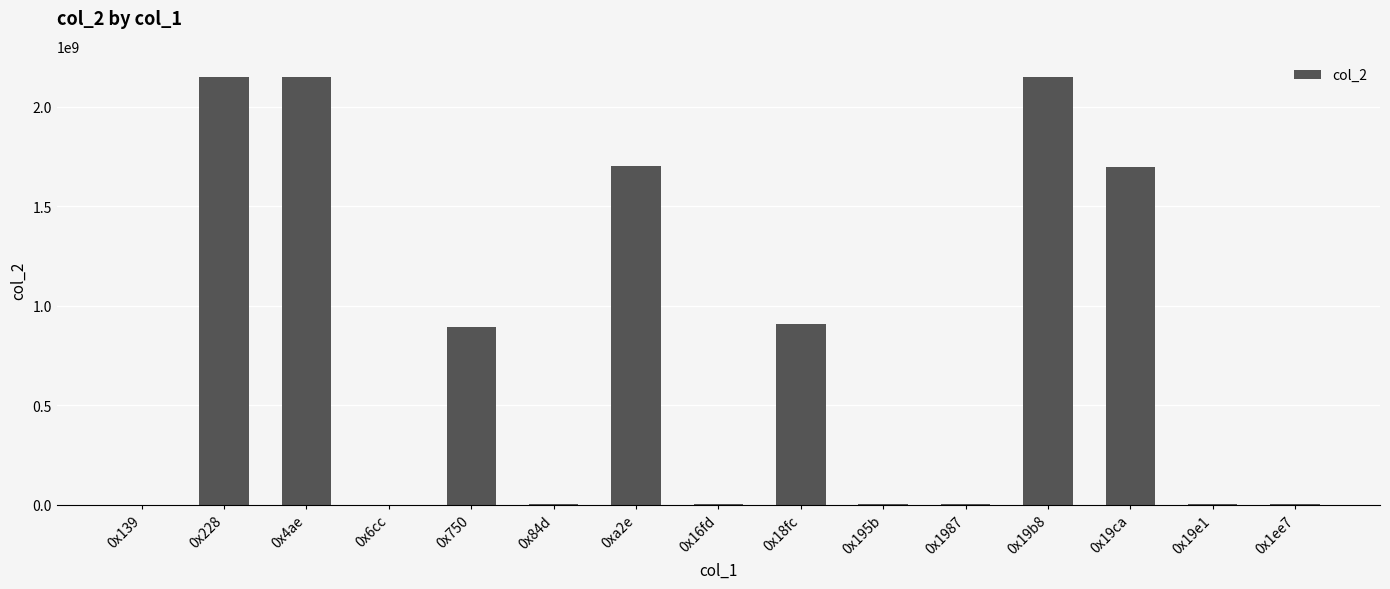

Count the number of data series in this chart.

1